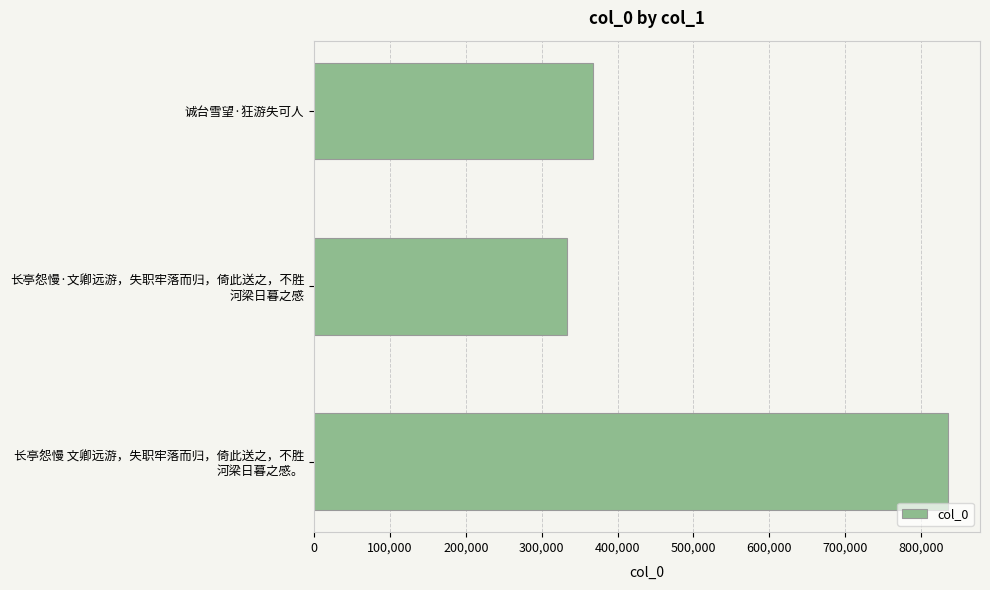

Are the bars horizontal?

Yes